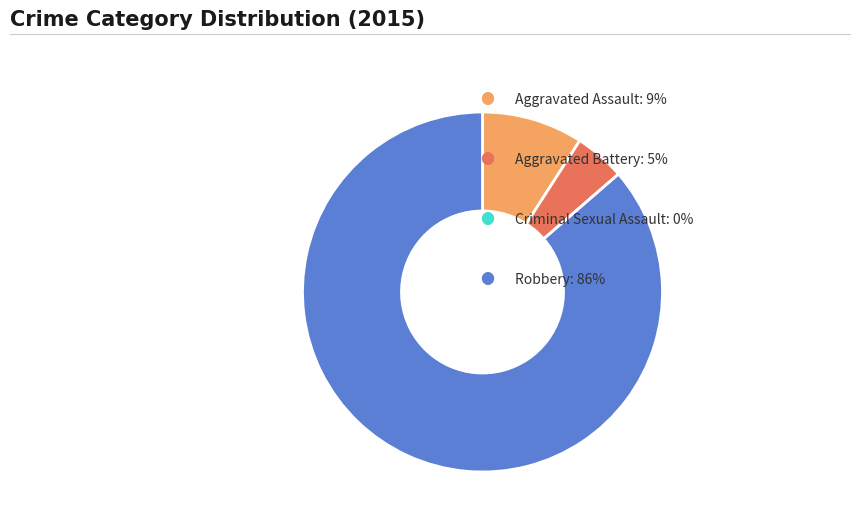

Does any single category account for the majority?

Yes